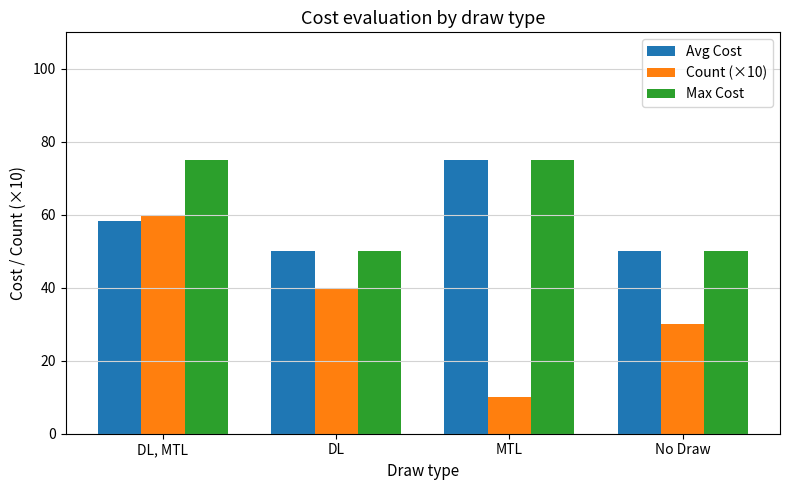

How many bars are there in total?

12